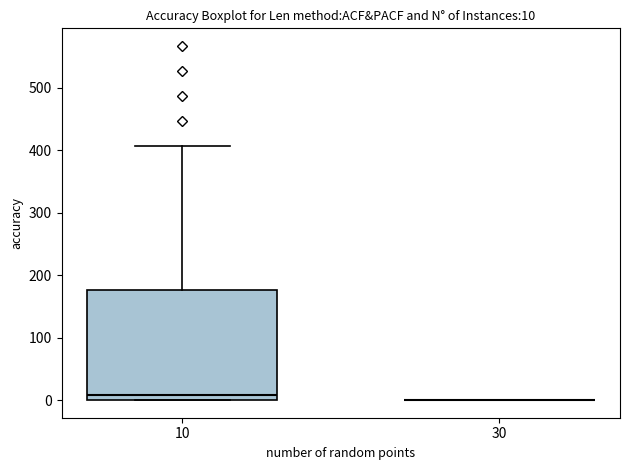

Which box is the tallest, from its lower edge to its upper edge?

10